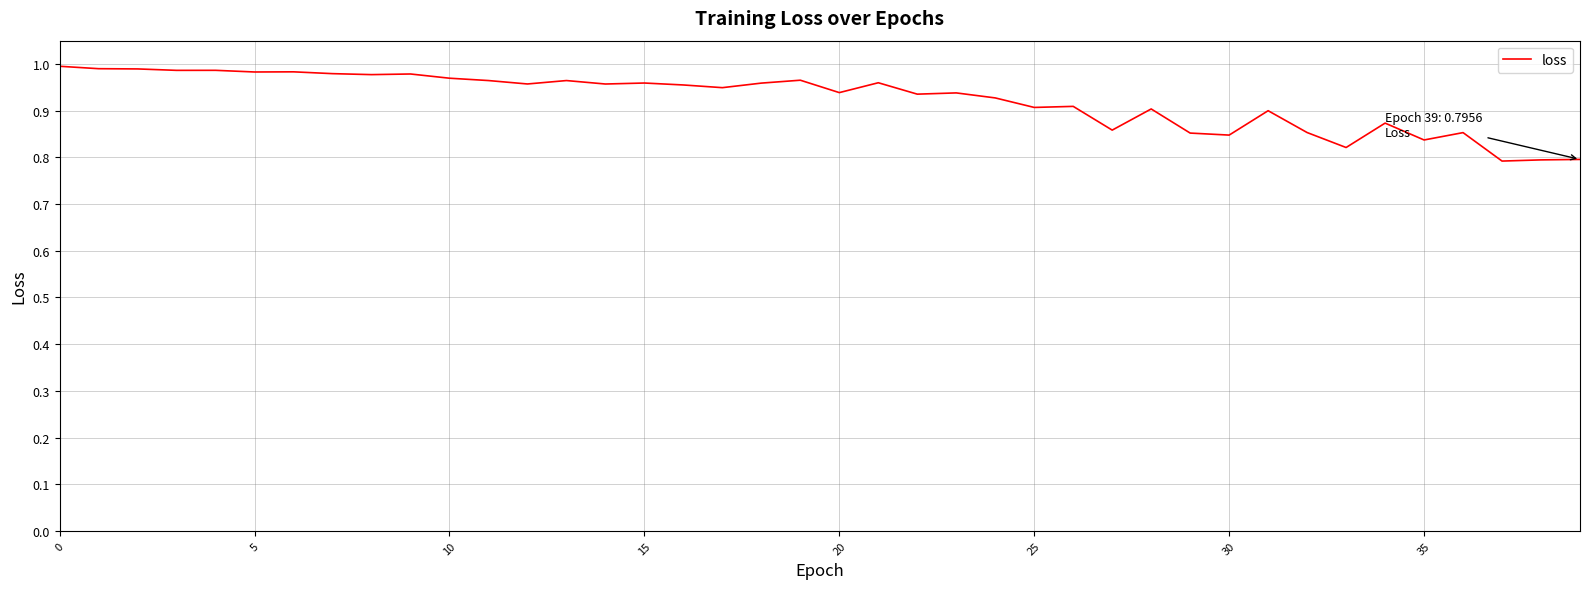

Is it true that the value at 10 is 0.4?

False